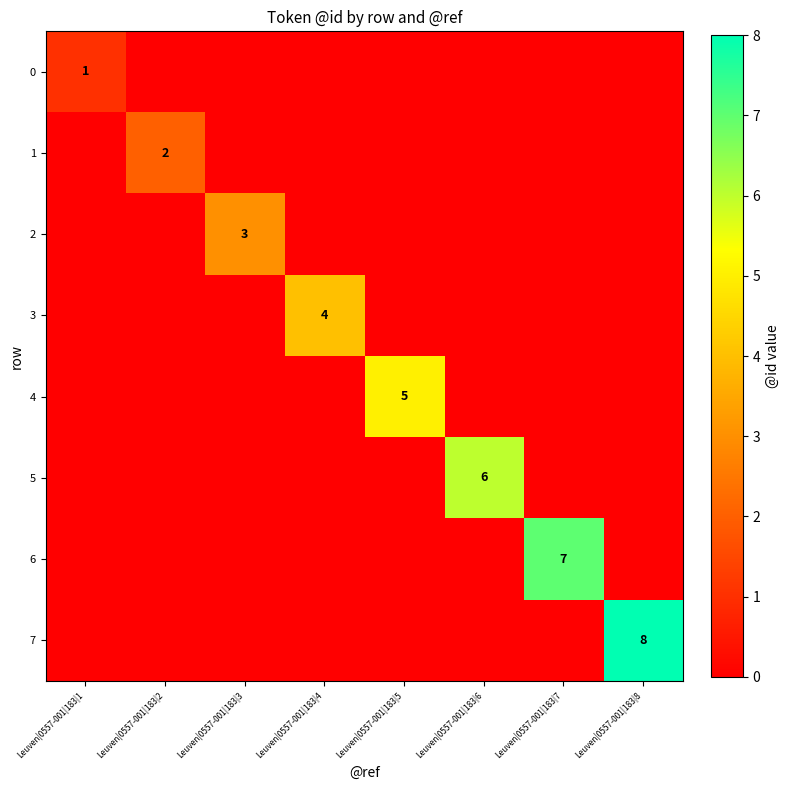

True or false: 3 has a value of 4 at Leuven|0557-001|183|4.

True